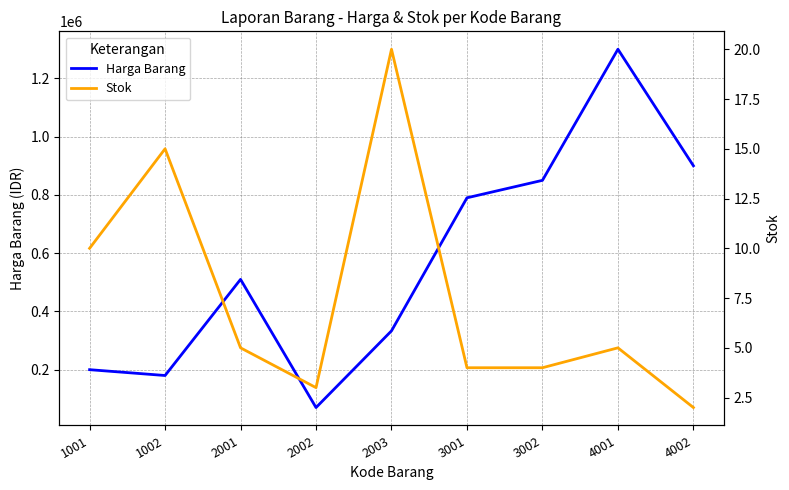

What is the spread (max minus min) of values at 2001?

509995